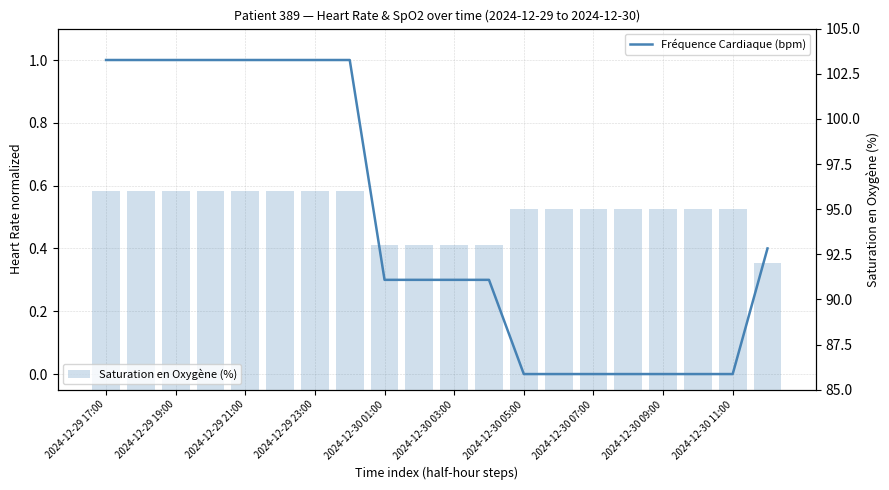

What is the difference between the second highest and second lowest values in the Saturation en Oxygène (%) series?

3